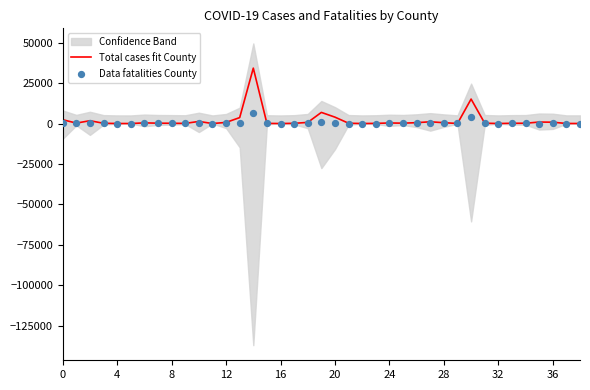

At how many categories does at least one series exceed 10218?

2